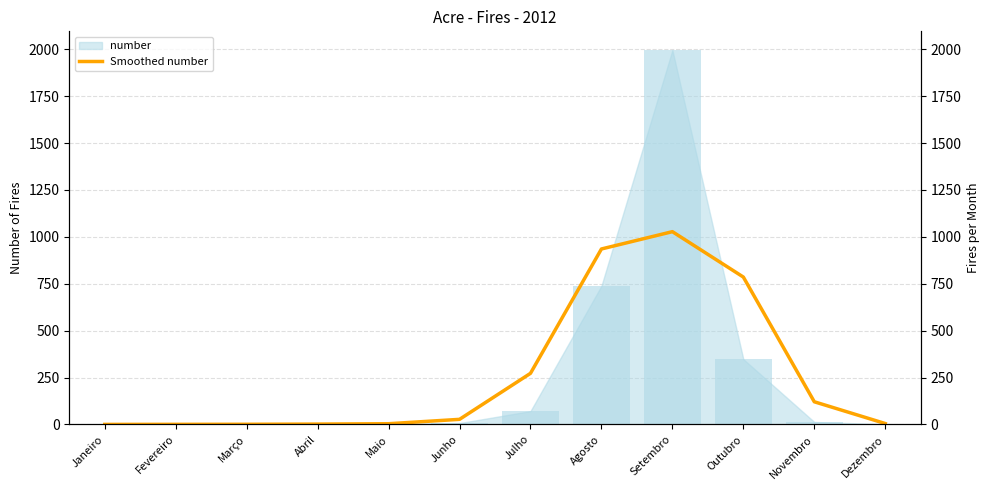

Which label corresponds to the largest value in the chart?

Setembro